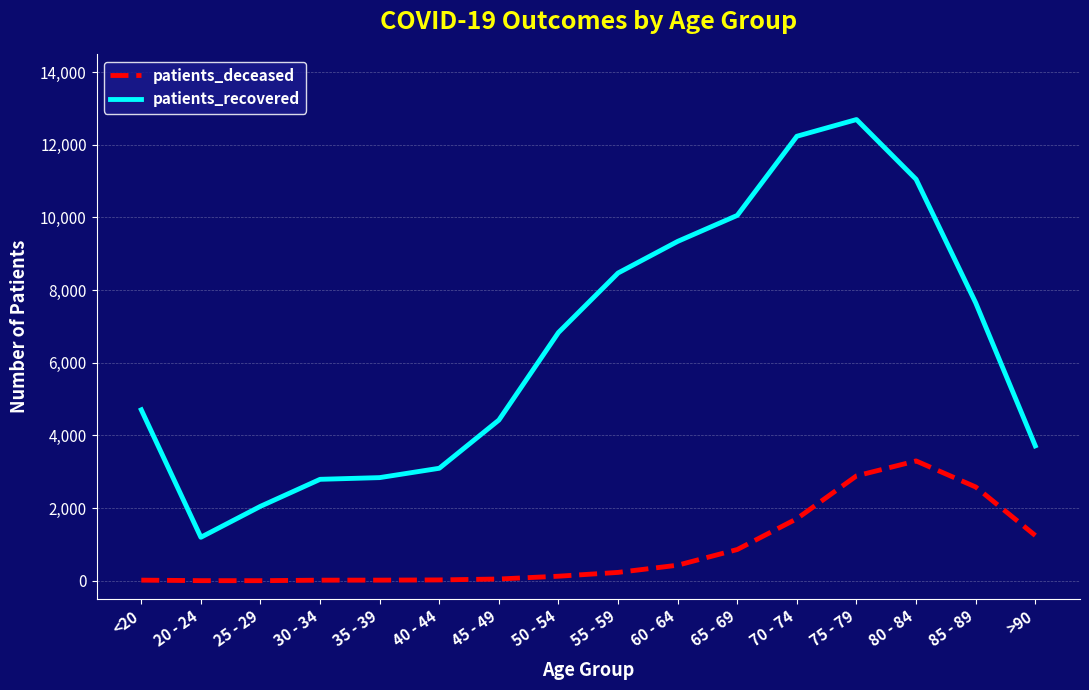

Which series has the largest total across all categories?

patients_recovered